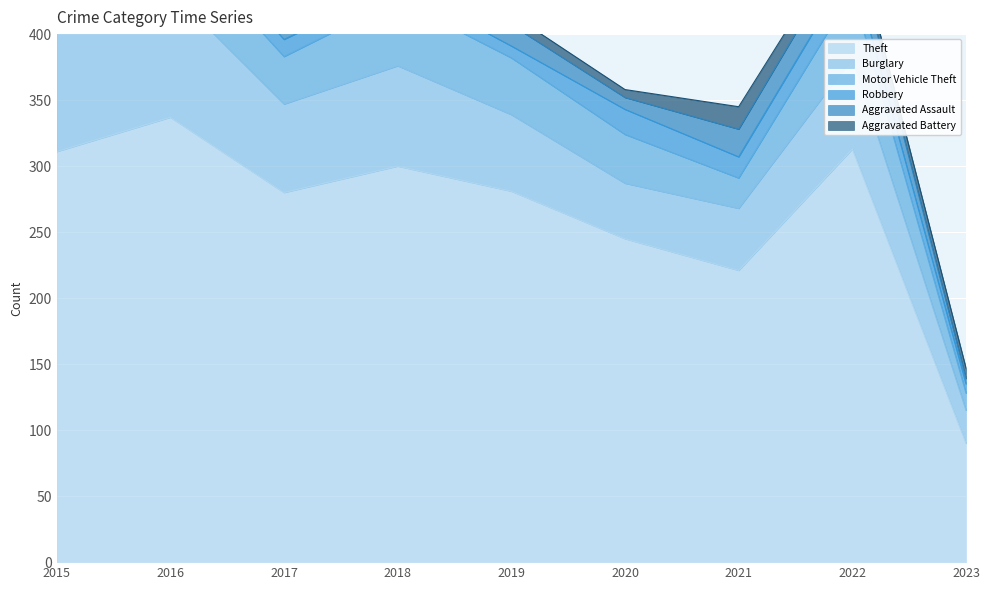

At which category is the sum across all series the highest?

2016